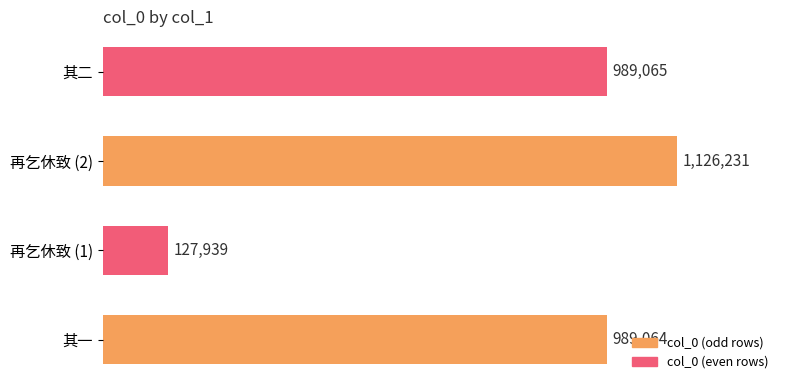

Does the chart contain stacked bars?

No